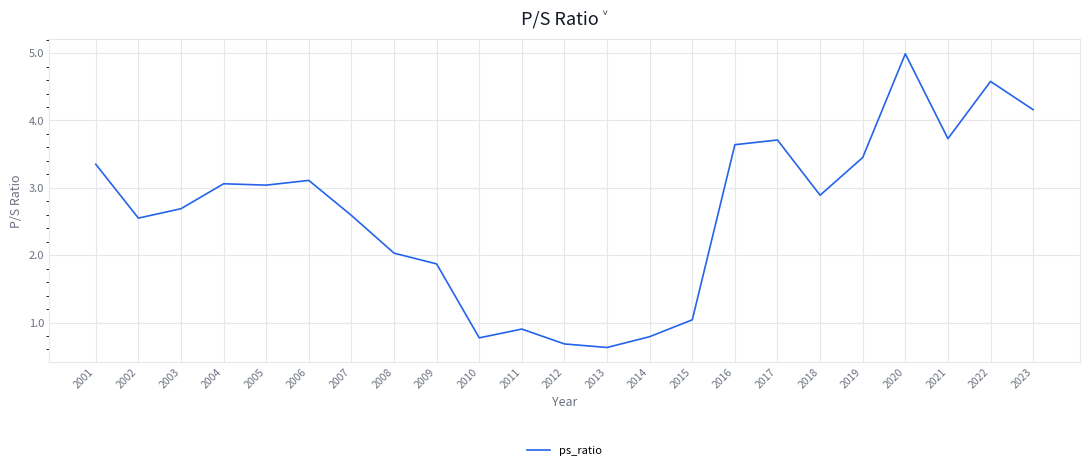

Is it true that the value at 2020 is 5.0?

True